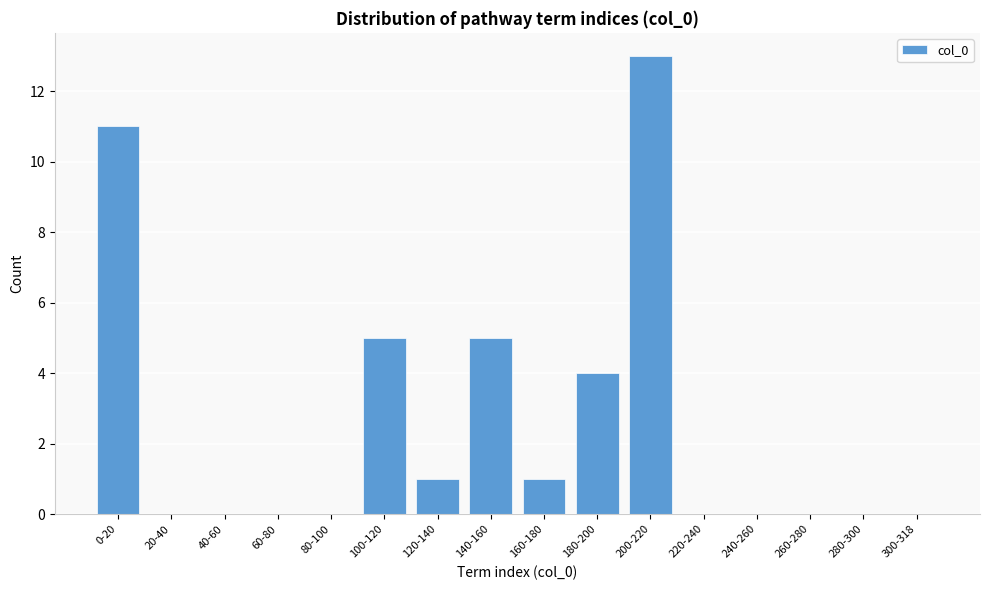

Reading left to right, what are all the values shown in this chart?

0-20=11	20-40=0	40-60=0	60-80=0	80-100=0	100-120=5	120-140=1	140-160=5	160-180=1	180-200=4	200-220=13	220-240=0	240-260=0	260-280=0	280-300=0	300-318=0